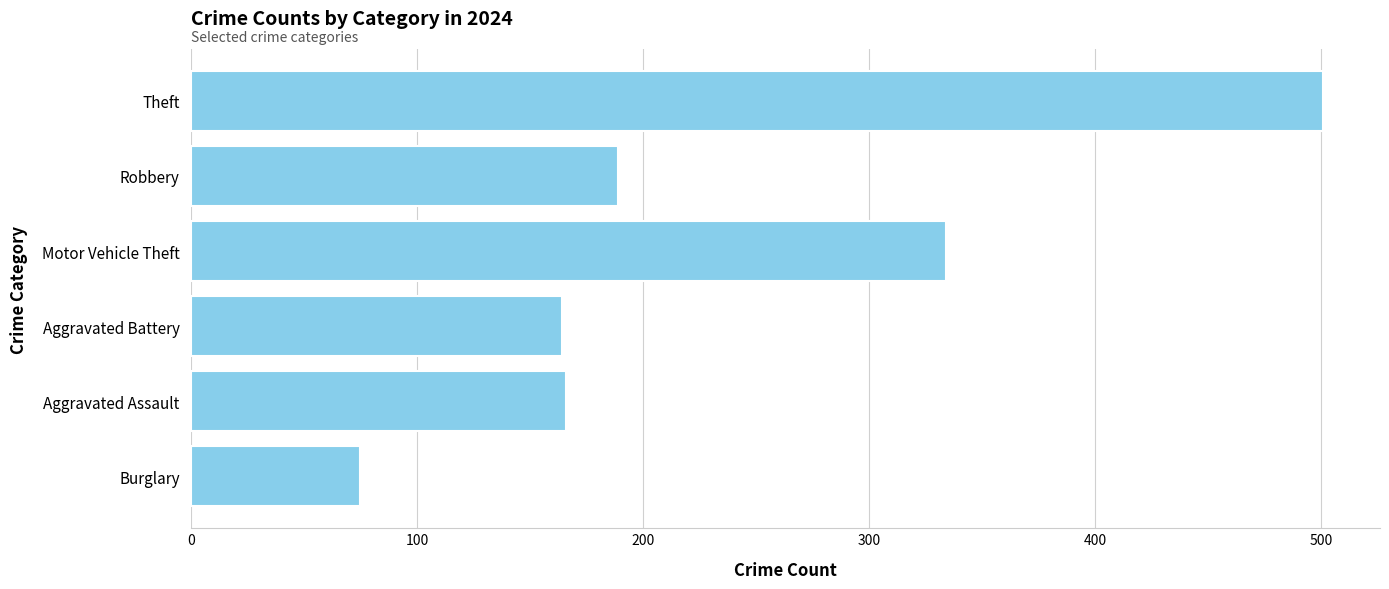

Which has a higher value, Robbery or Aggravated Battery?

Robbery